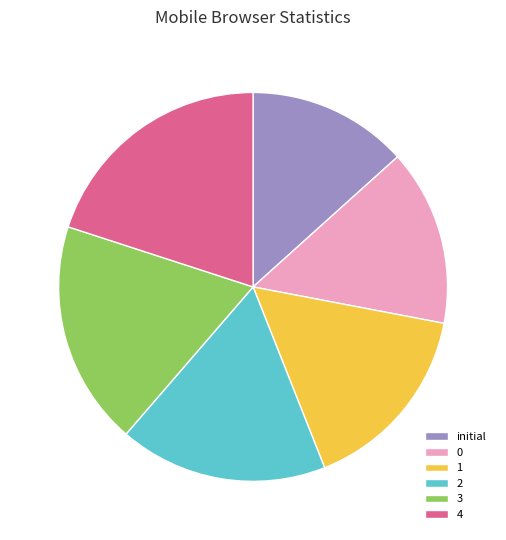

True or false: initial accounts for 13% of the total.

True